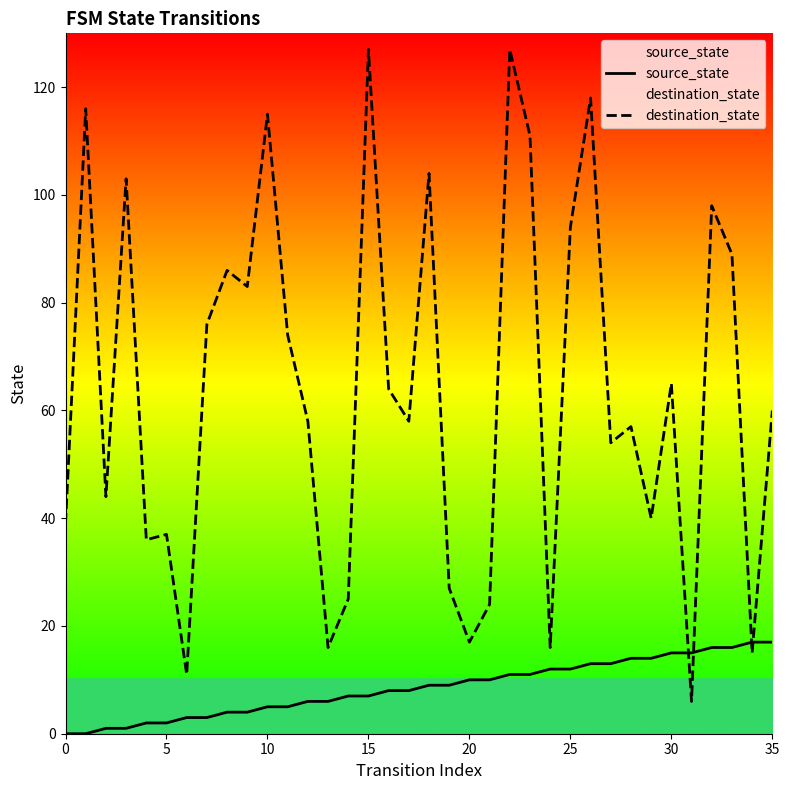

What is the maximum value shown in the chart?

127